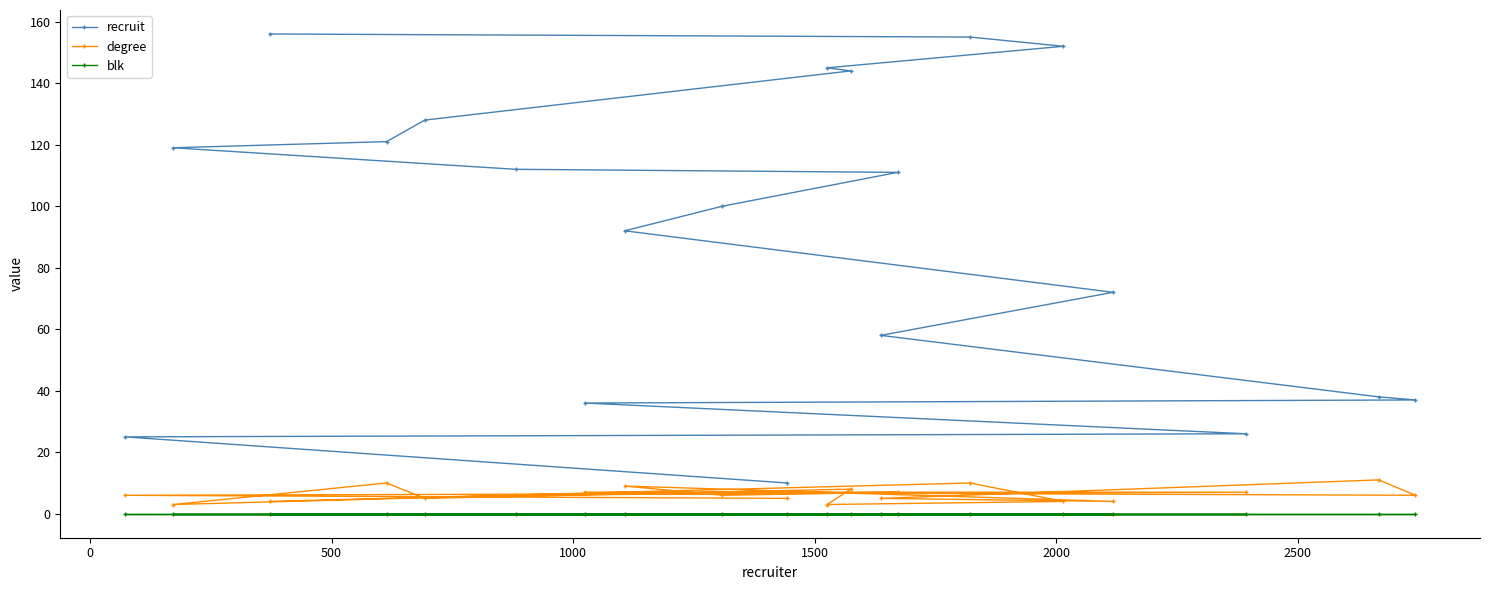

What is the value of the degree point at the 18th from the left?

7